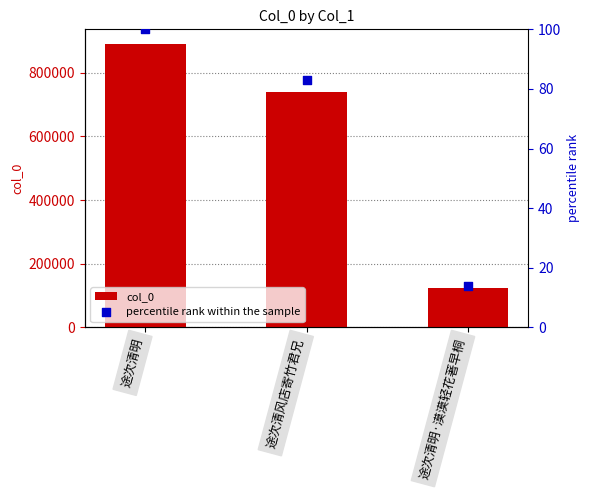

What is the total value across all series at 途次清明?

892170.0